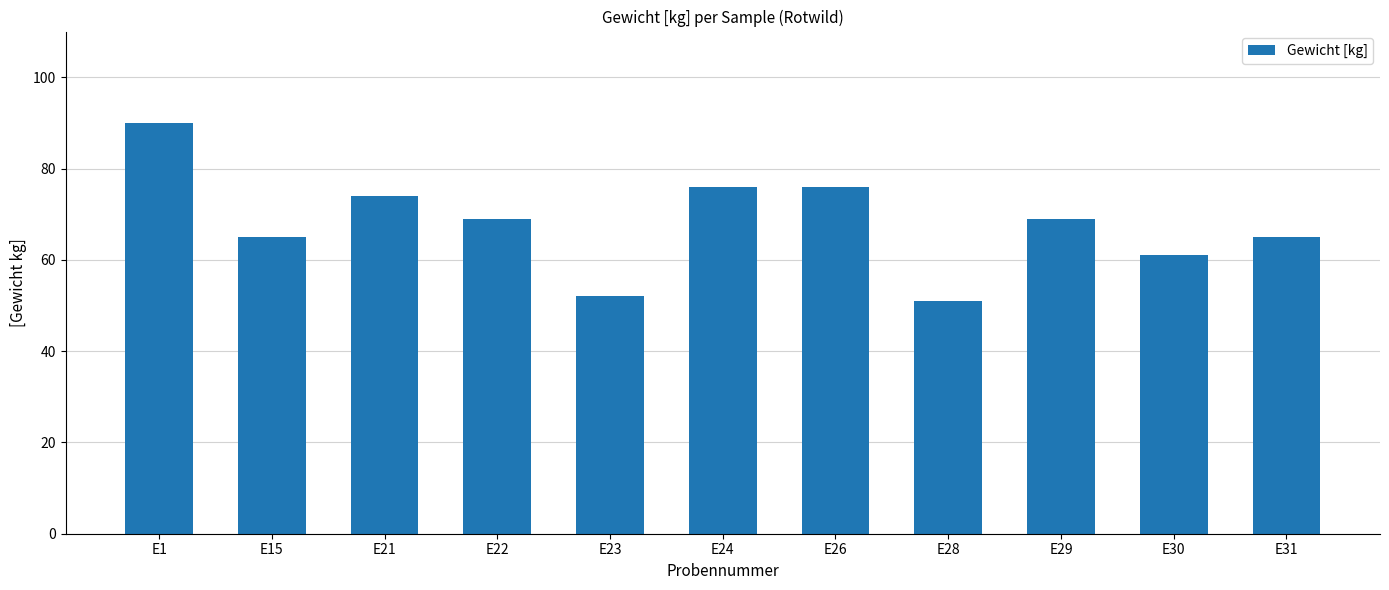

Which has a higher value, E31 or E24?

E24